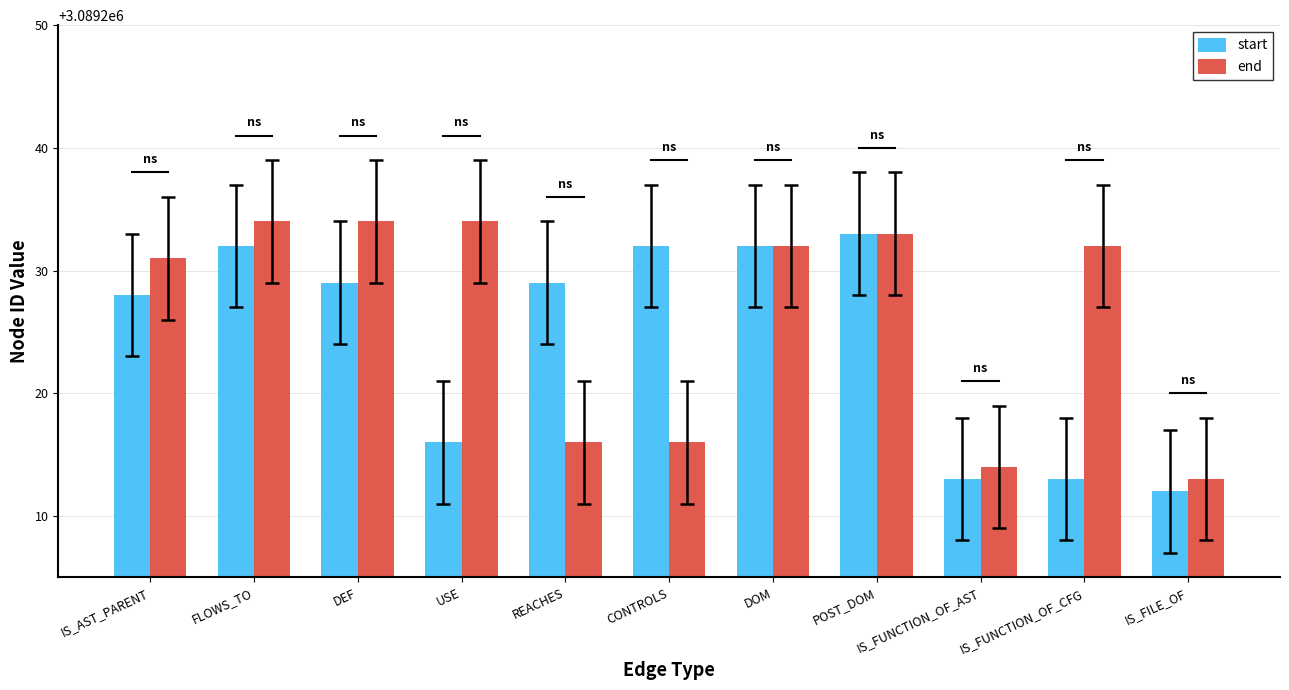

What is the value of the end bar at the 3rd from the left?

3089234